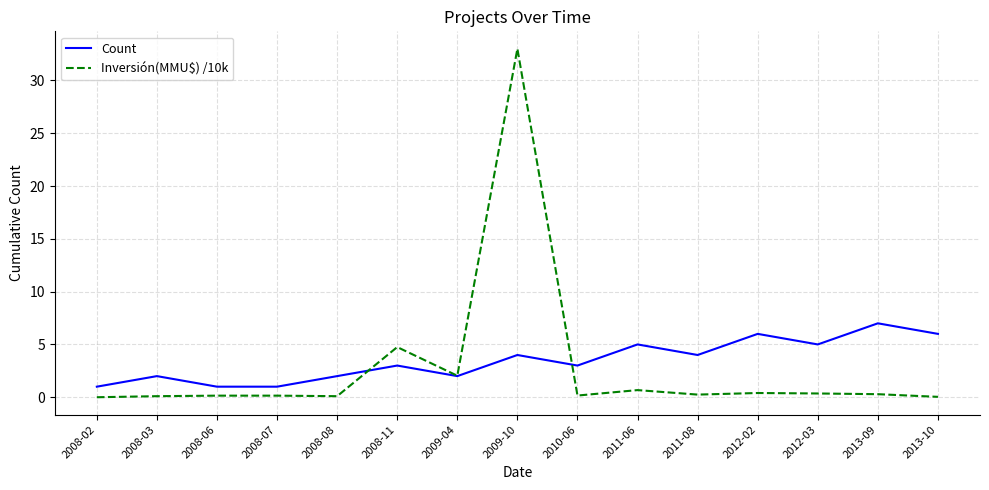

List the series in order of their peak value, highest first.

Inversión(MMU$) /10k, Count